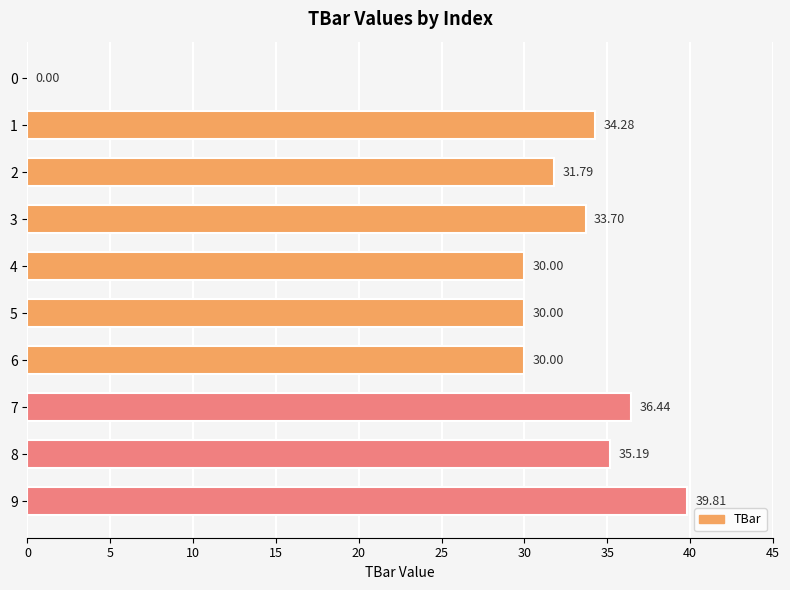

What is the sum of all values?

301.2